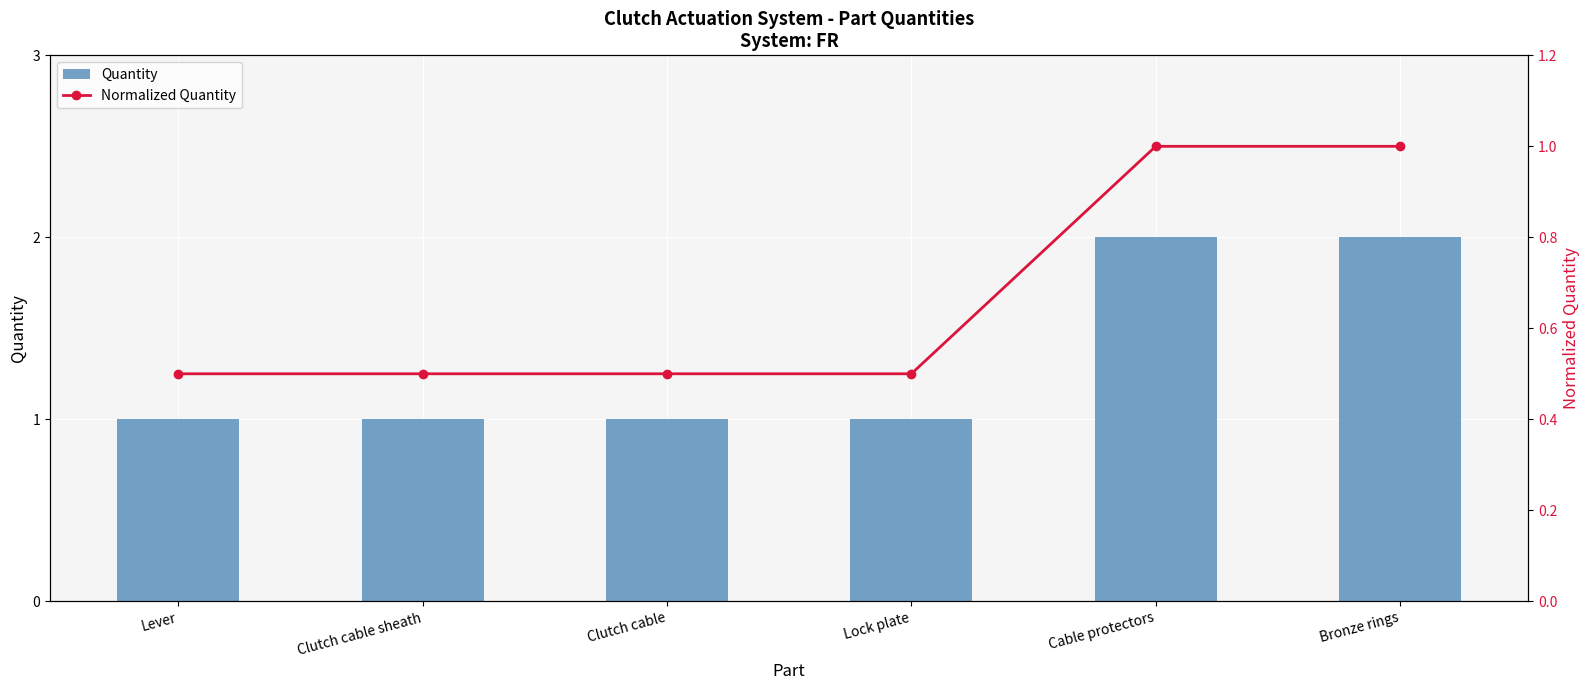

What position from the left is Bronze rings?

6